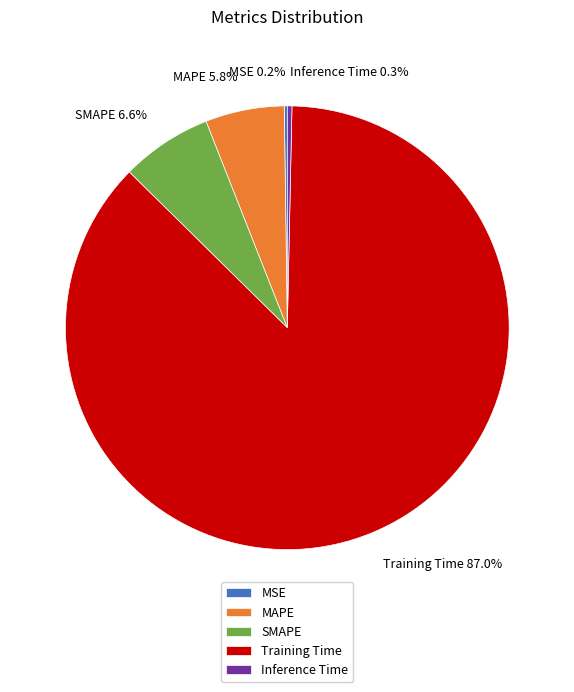

Is there a majority slice in this chart?

Yes